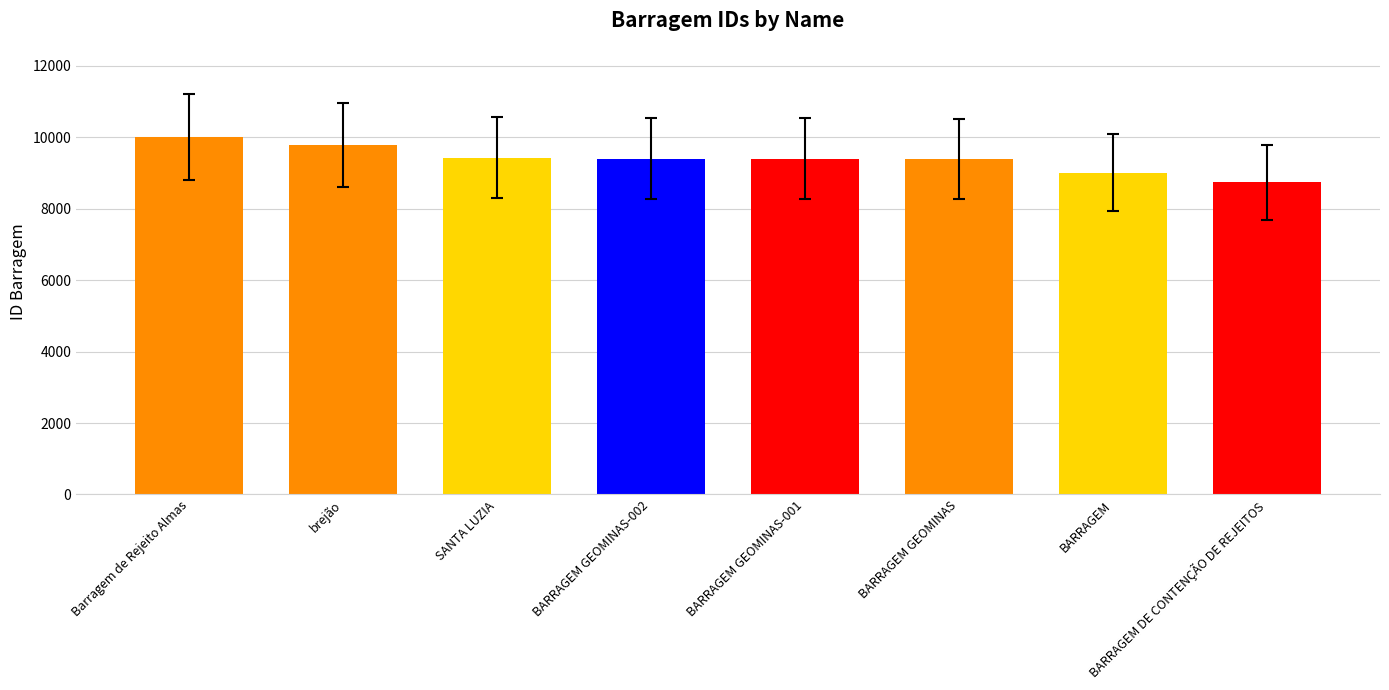

What position from the left is BARRAGEM DE CONTENÇÃO DE REJEITOS?

8